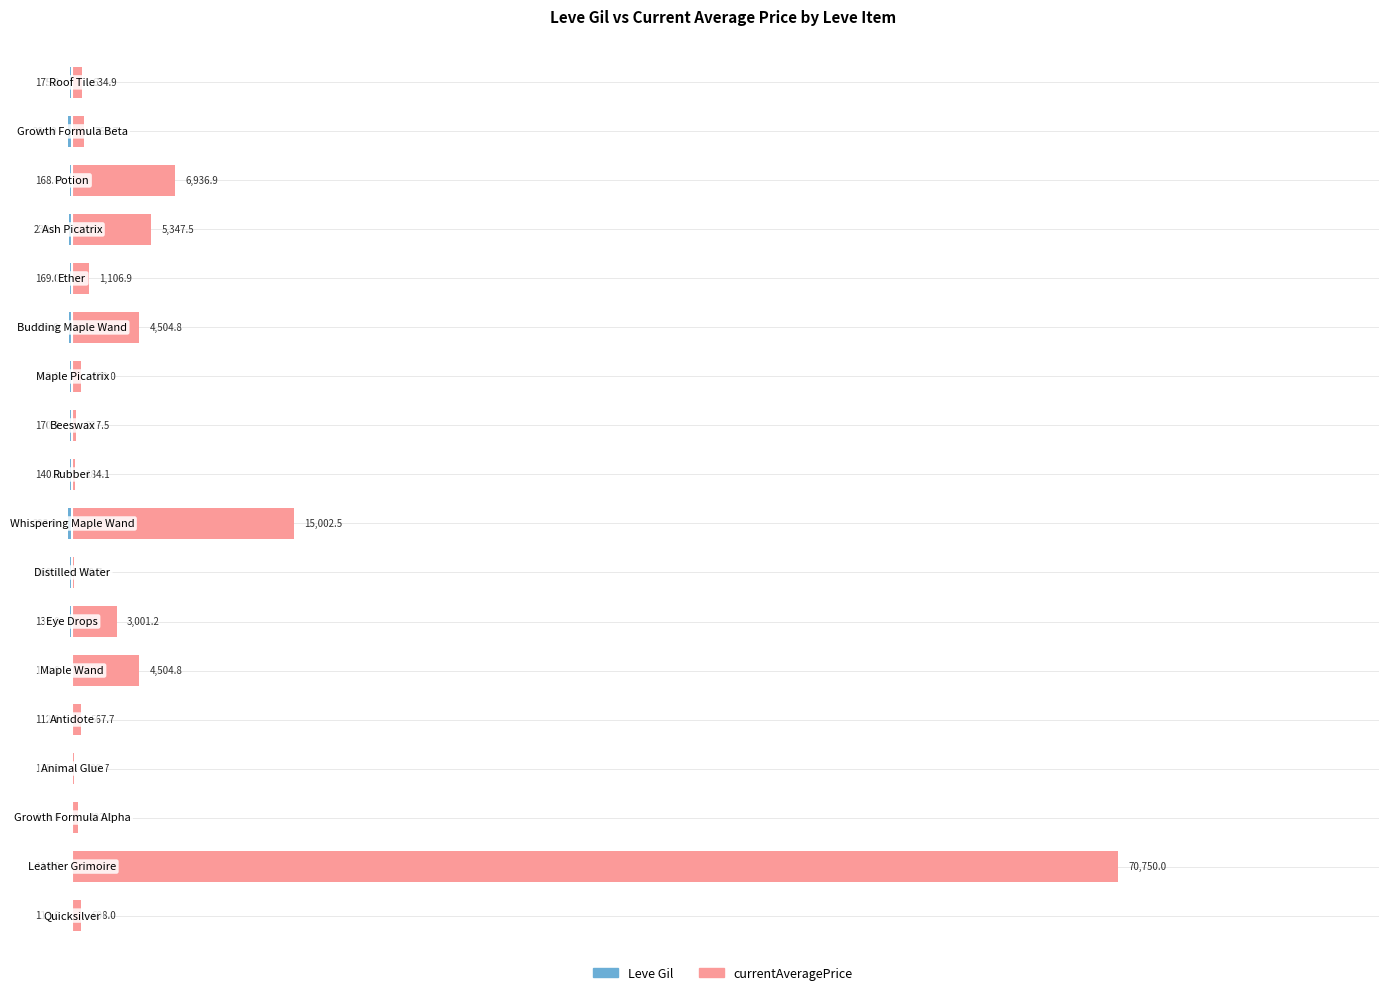

Reading right to left, list all the values displayed in this chart.

Leve Gil: 17=-175.0	16=-284.0	15=-168.0	14=-230.0	13=-169.0	12=-191.0	11=-169.0	10=-170.0	9=-140.0	8=-293.0	7=-169.0	6=-139.0	5=-112.0	4=-112.0	3=-115.0	2=-114.0	1=-114.0	0=-113.0
currentAveragePrice: 17=634.9	16=762.7	15=6936.9	14=5347.5	13=1106.9	12=4504.8	11=600.0	10=227.5	9=184.1	8=15002.5	7=80.7	6=3001.2	5=4504.8	4=567.7	3=129.7	2=402.2	1=70750.0	0=608.0